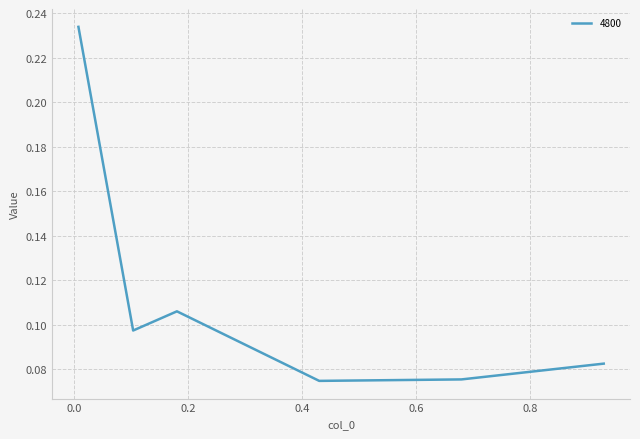

How many values are between 0 and 1?

6